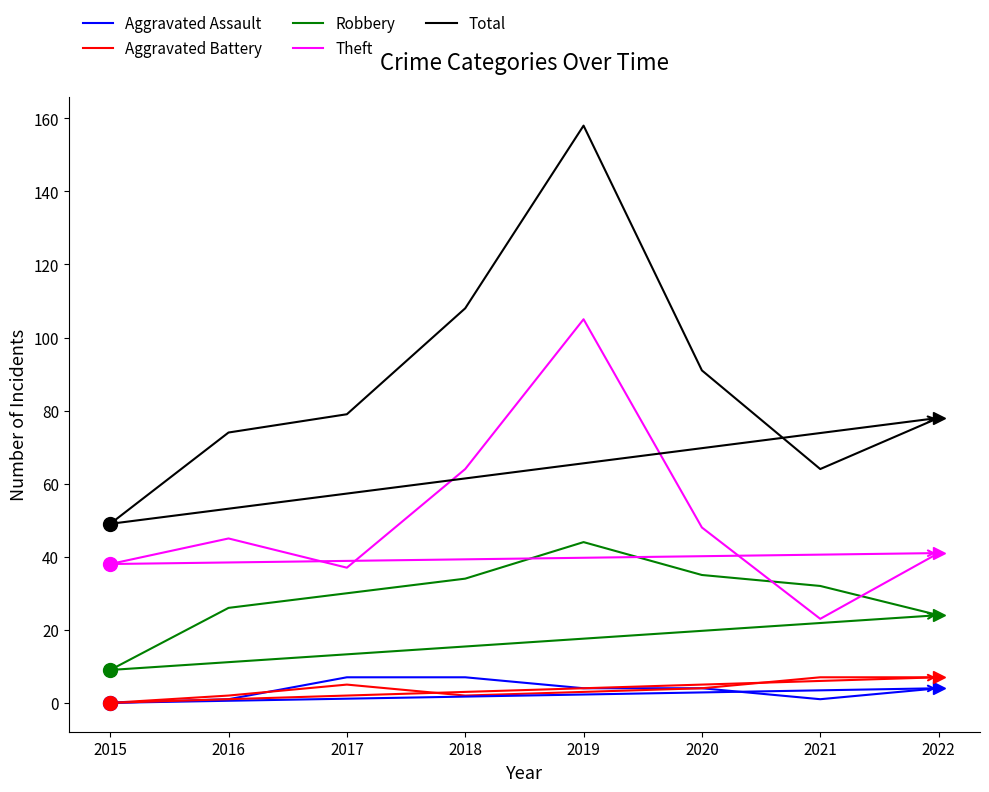

True or false: Theft and Total cross at least once.

False